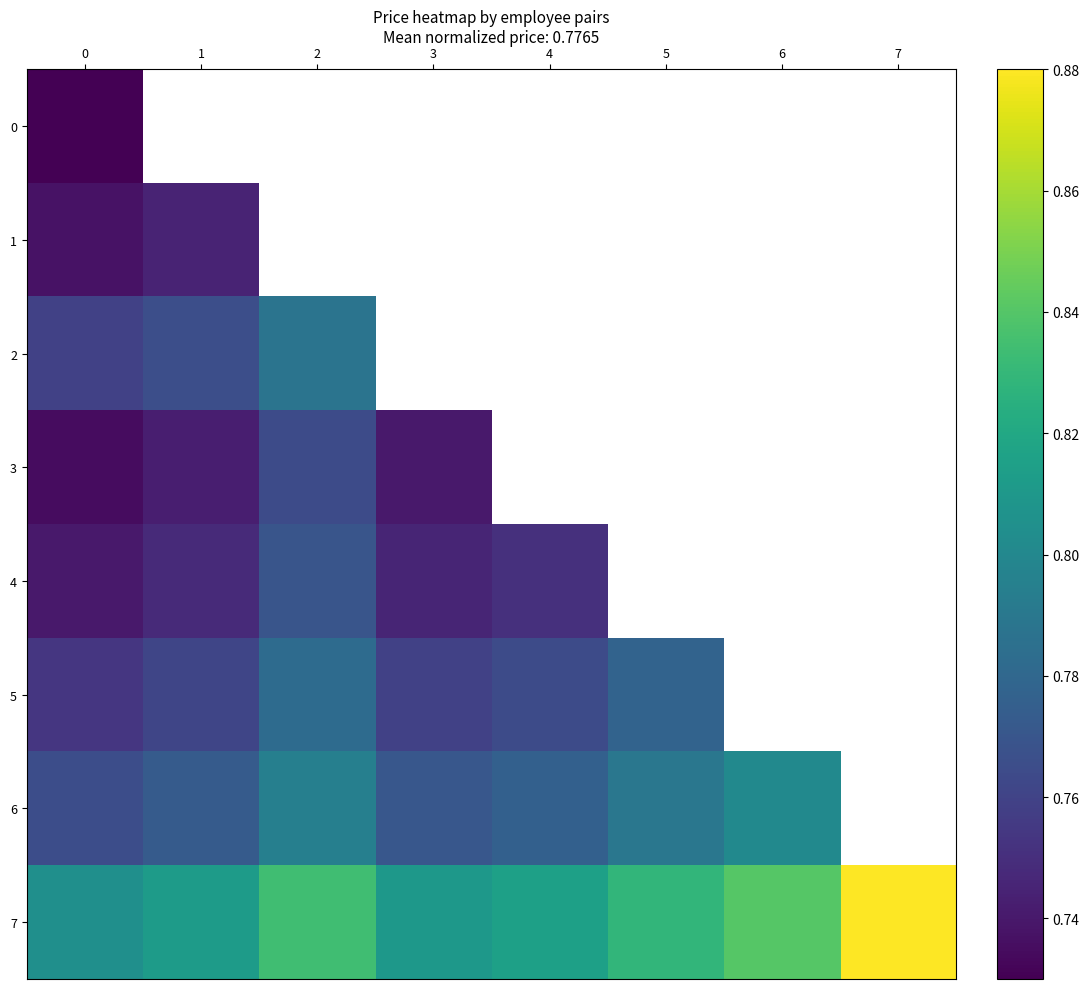

Rank the series by their maximum value, from highest to lowest.

7, 6, 2, 5, 4, 3, 1, 0